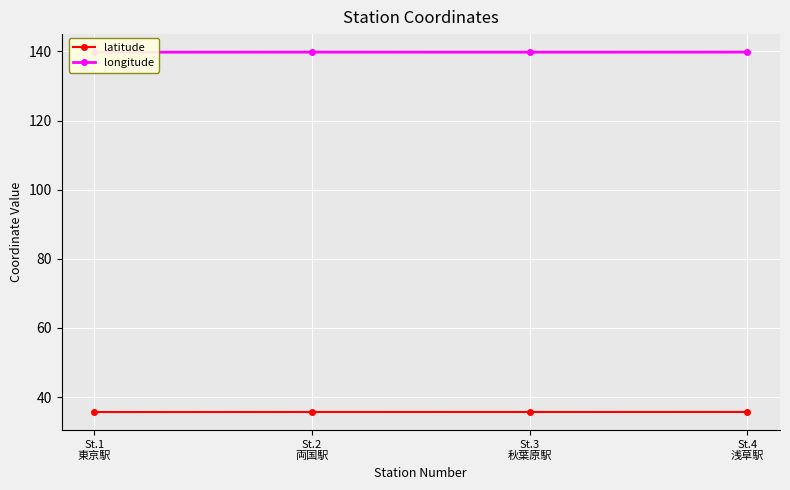

True or false: latitude has more than 0 points higher than both neighbors.

False